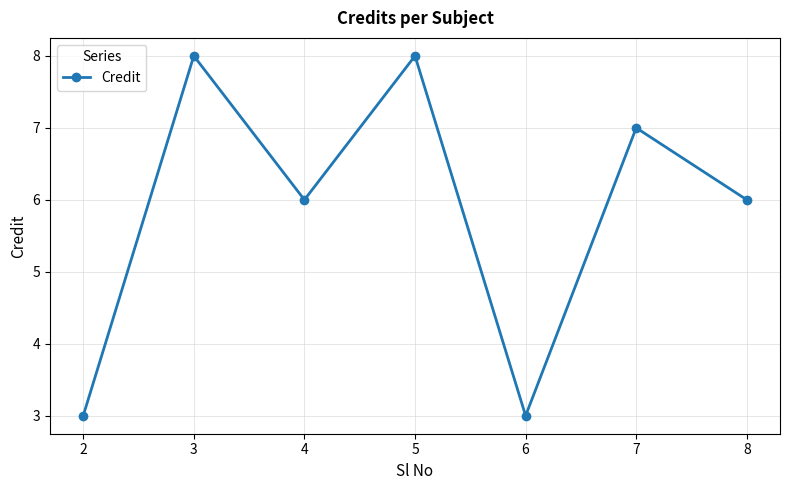

At which category does the data reach its first local valley?

4